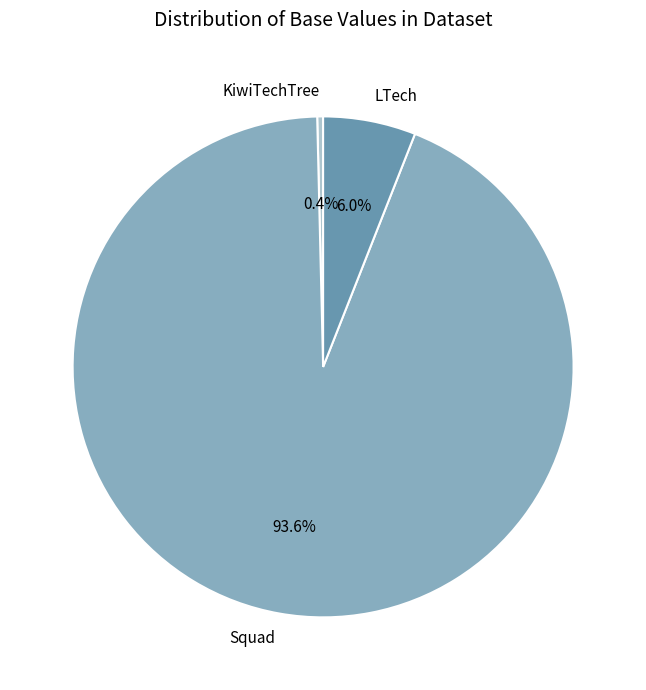

Which slice is the smallest?

KiwiTechTree